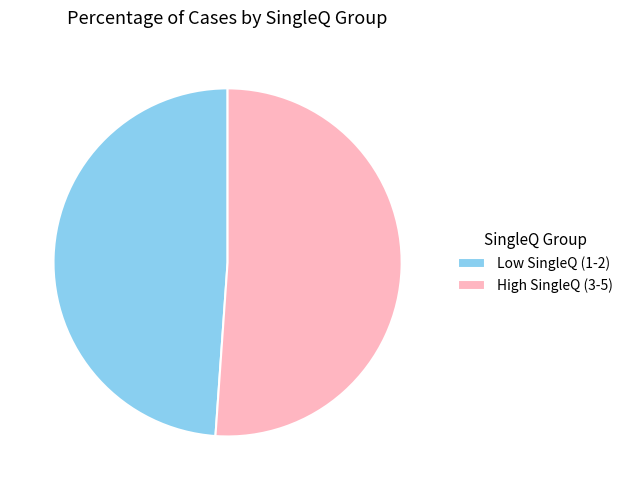

Is there a majority slice in this chart?

Yes